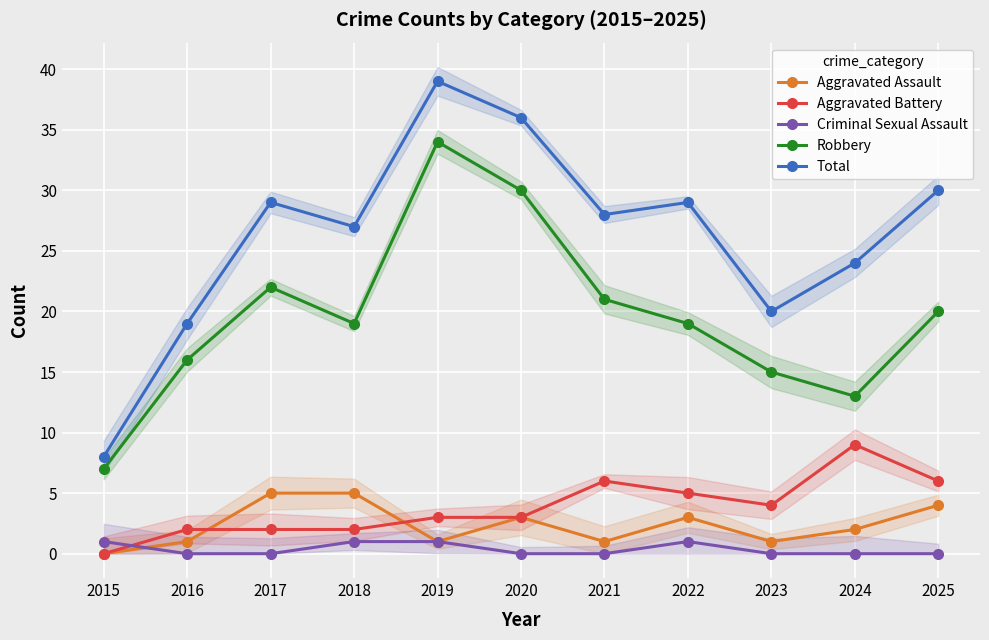

Is this an area chart (filled region under the line)?

No